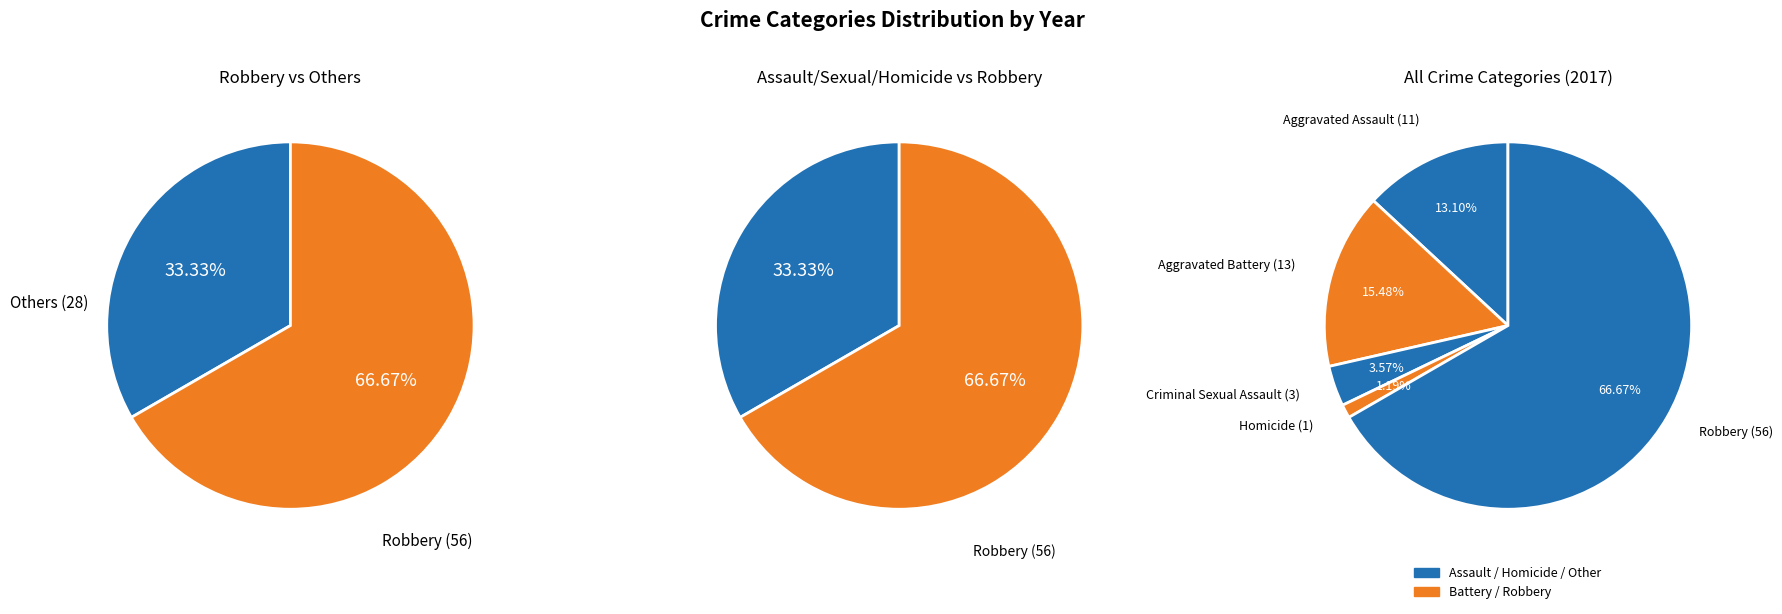

To the nearest percent, what is the average slice percentage?

20%